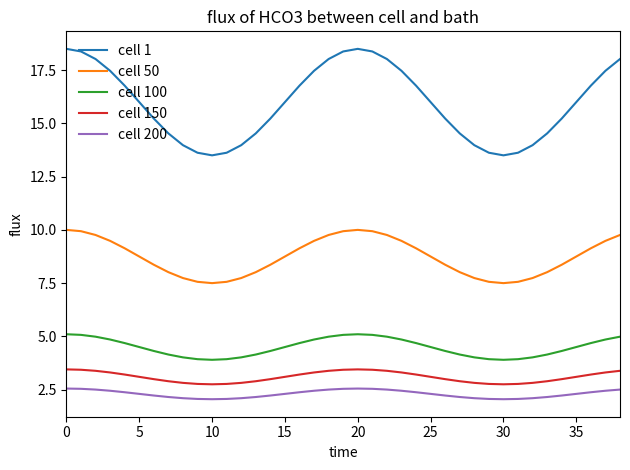

What is the greatest value displayed?

18.5